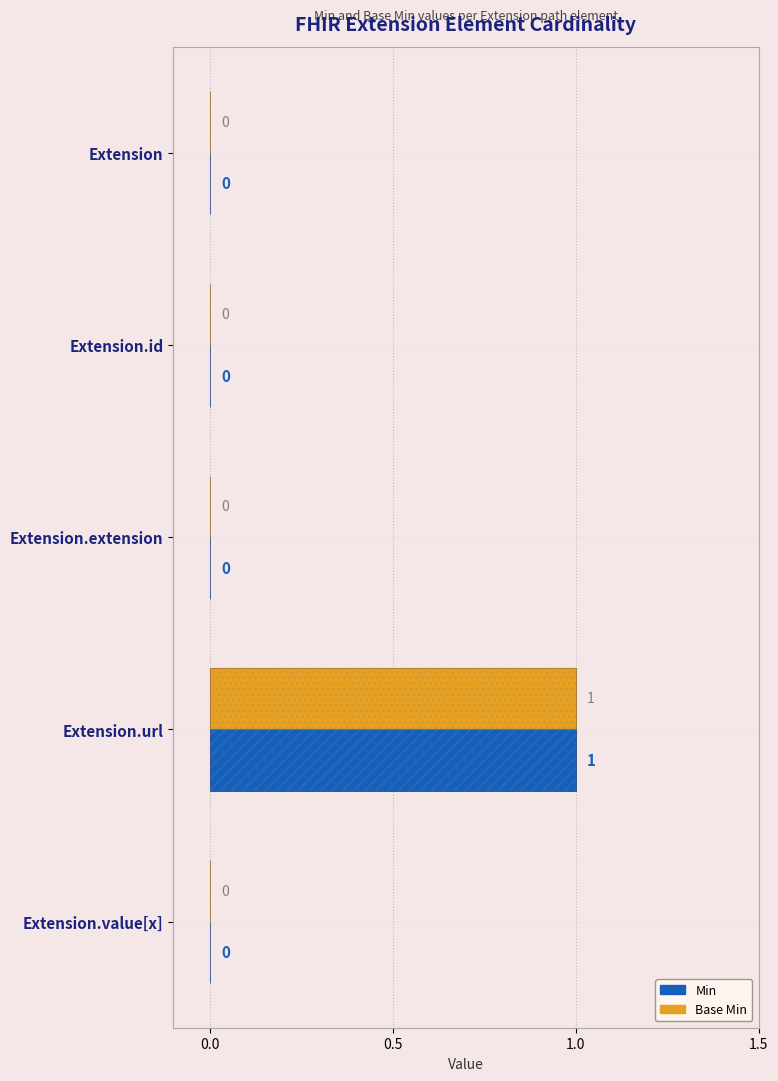

Count the Min values in the range 0 to 1.

5